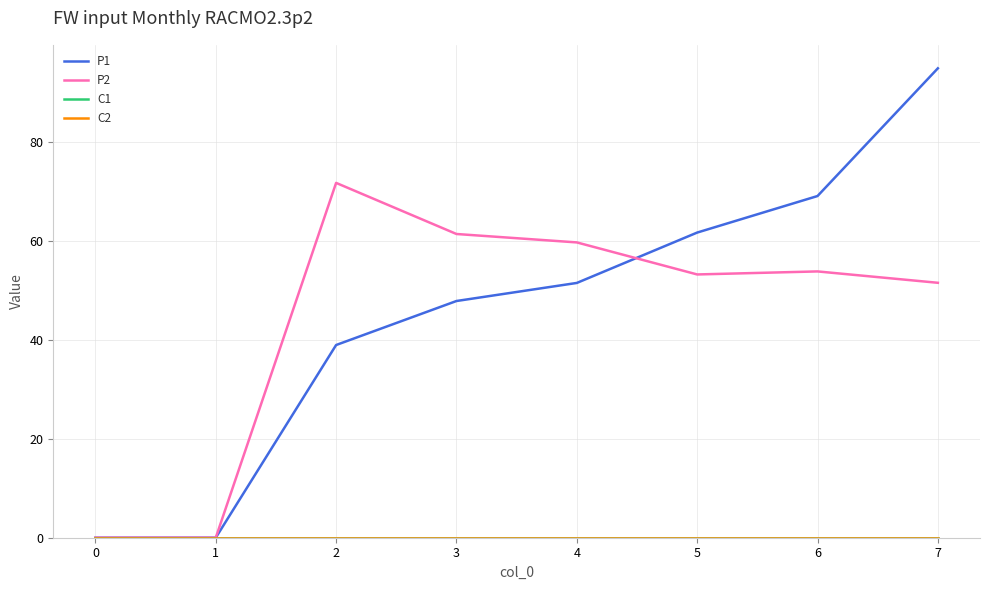

Rank the series at 6 from highest to lowest value.

P1, P2, C1, C2